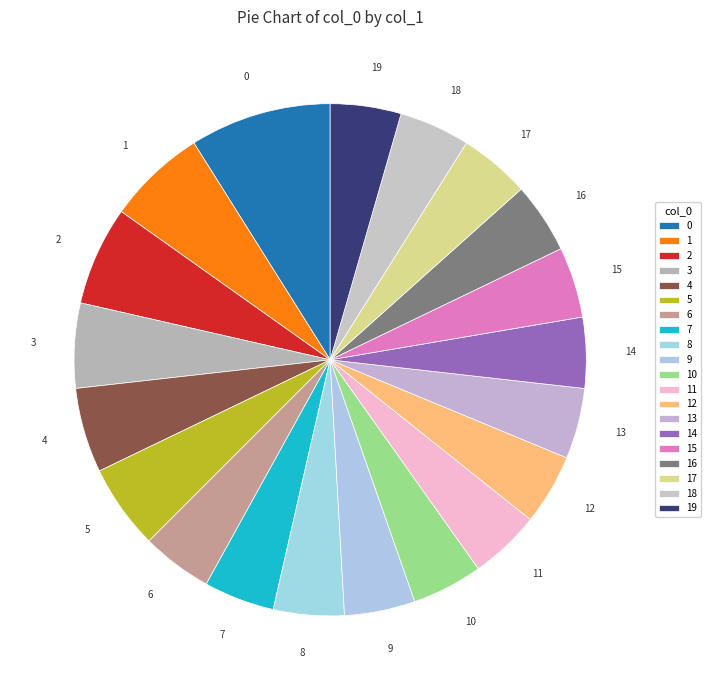

How many segments does this pie chart have?

20